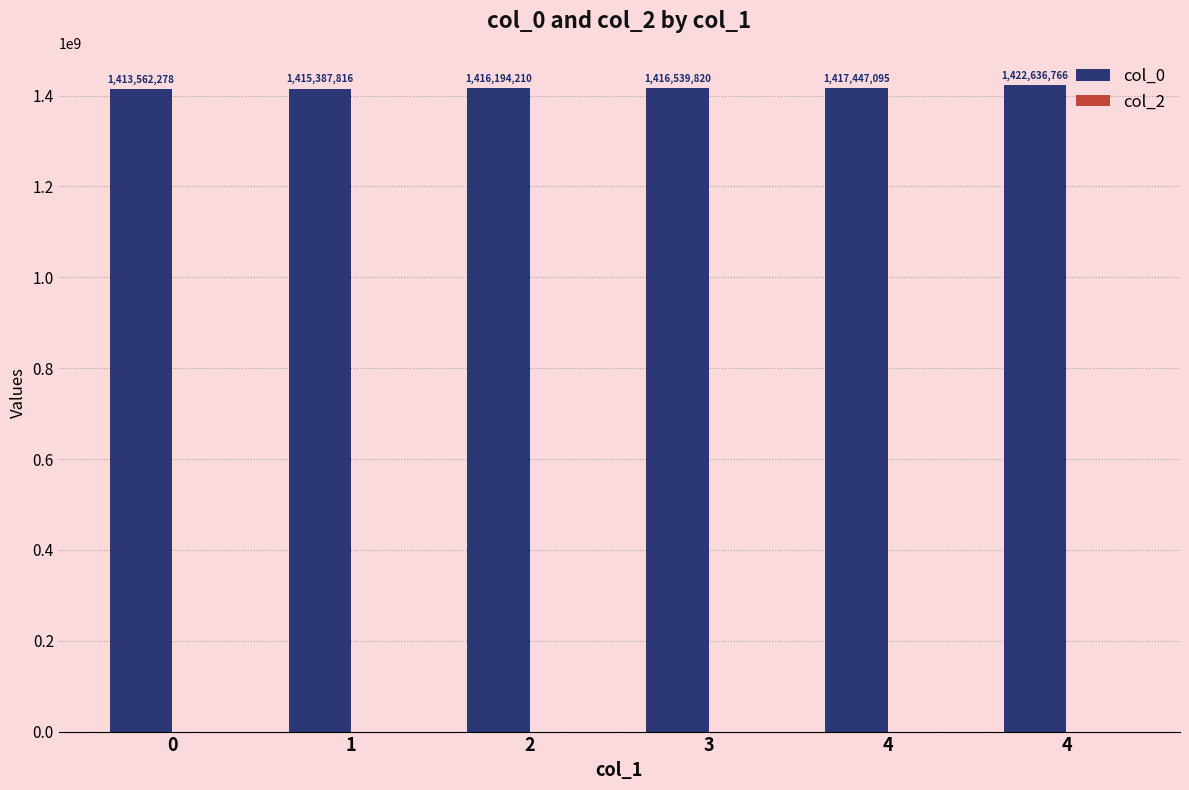

Does the chart contain any negative values?

No